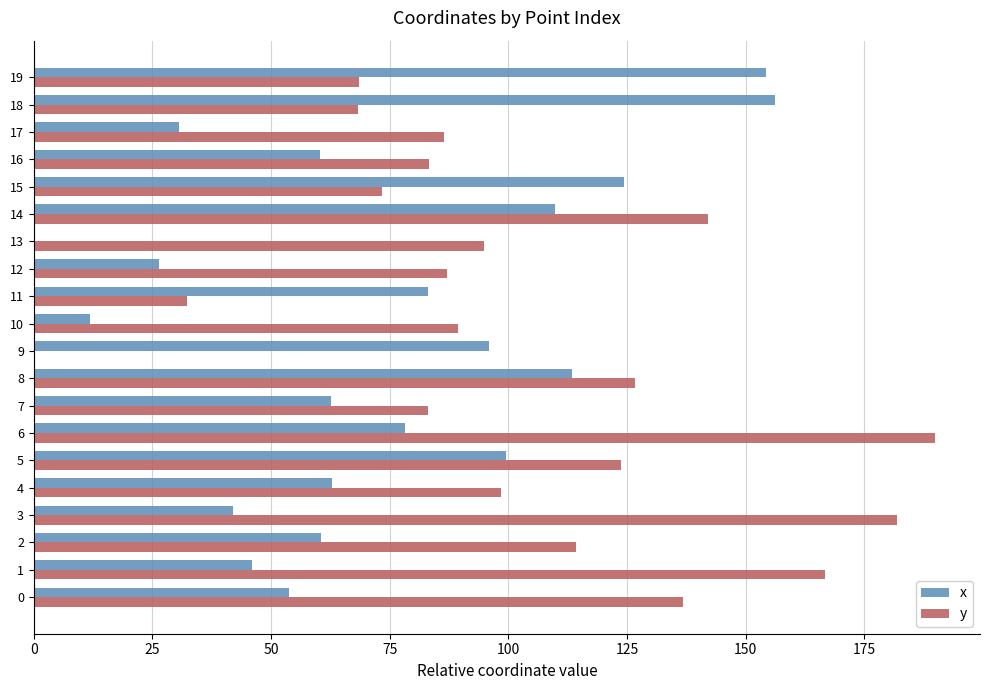

Which category has the highest value in the y series?

6